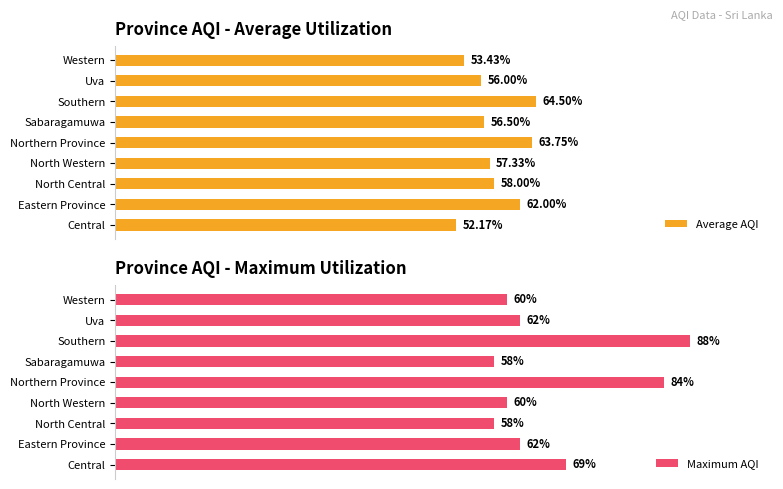

What is the difference between the second highest and minimum values in the Maximum AQI series?

26.0